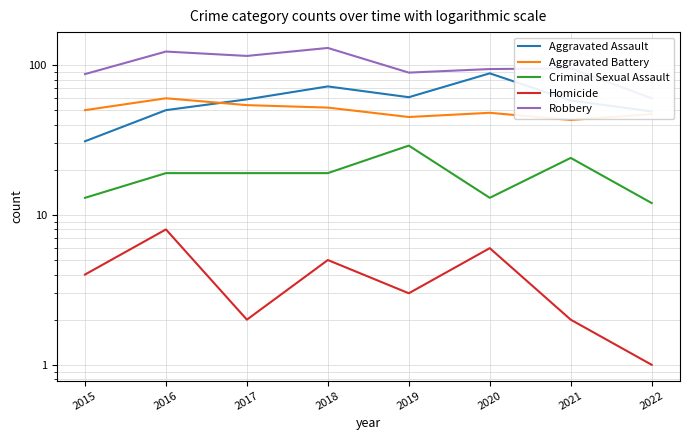

At how many categories does at least one series exceed 112?

3